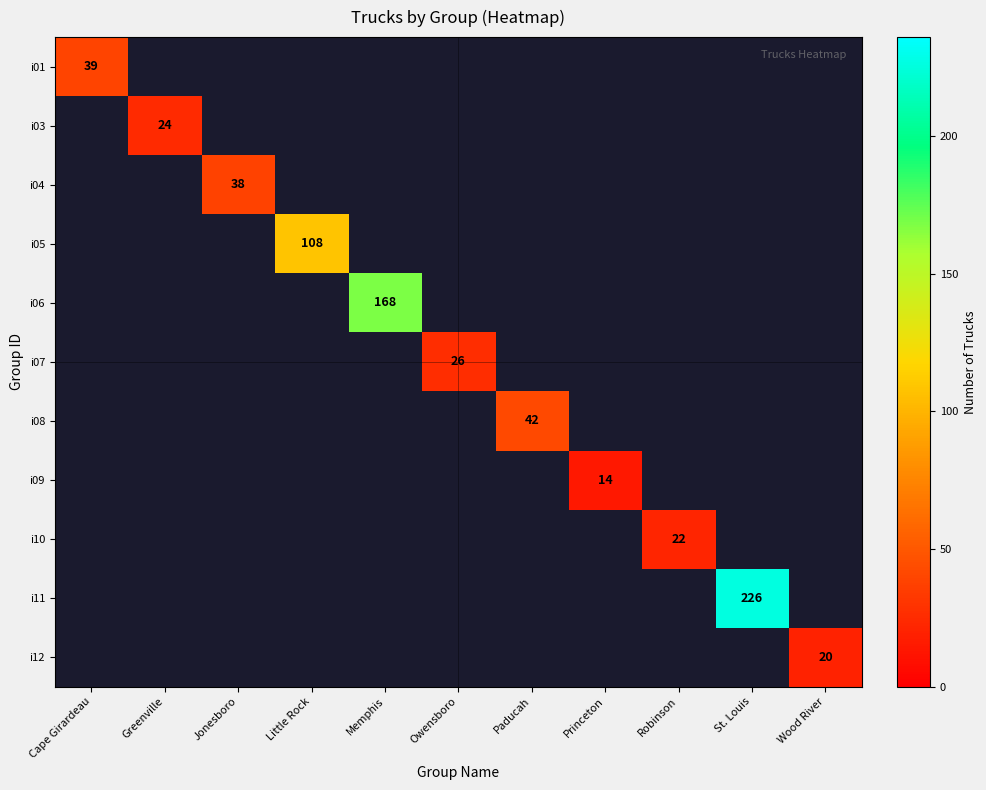

How many series are shown in this chart?

11